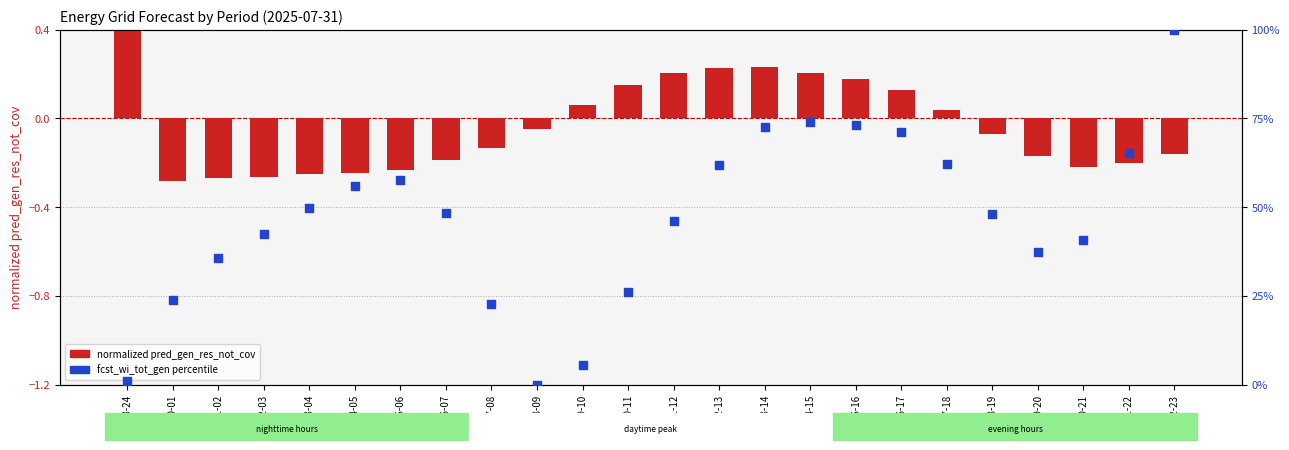

Which series has the largest total across all categories?

fcst_wi_tot_gen percentile